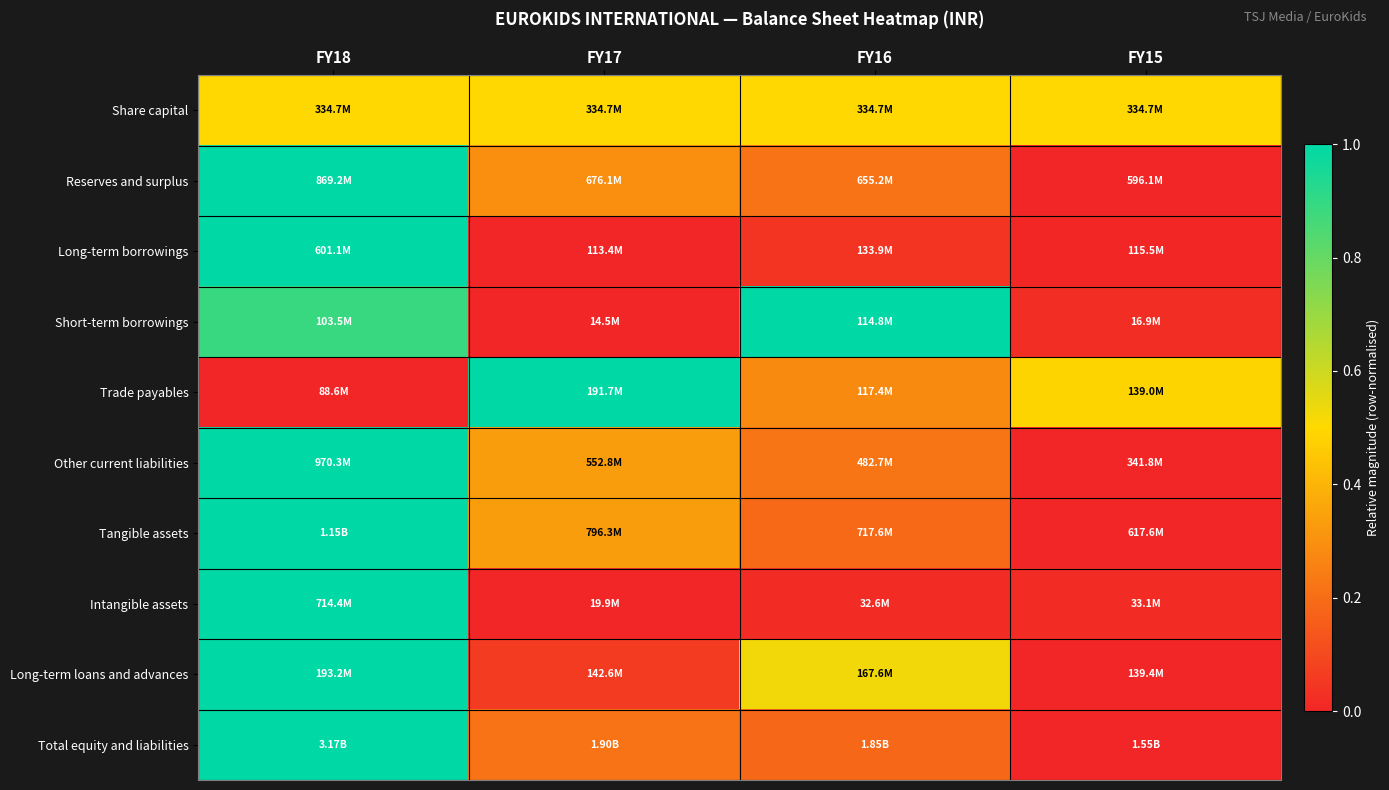

Reading left to right, list all the values displayed in this chart.

Share capital: FY18=0.5	FY17=0.5	FY16=0.5	FY15=0.5
Reserves and surplus: FY18=1.0	FY17=0.3	FY16=0.2	FY15=0.0
Long-term borrowings: FY18=1.0	FY17=0.0	FY16=0.0	FY15=0.0
Short-term borrowings: FY18=0.9	FY17=0.0	FY16=1.0	FY15=0.0
Trade payables: FY18=0.0	FY17=1.0	FY16=0.3	FY15=0.5
Other current liabilities: FY18=1.0	FY17=0.3	FY16=0.2	FY15=0.0
Tangible assets: FY18=1.0	FY17=0.3	FY16=0.2	FY15=0.0
Intangible assets: FY18=1.0	FY17=0.0	FY16=0.0	FY15=0.0
Long-term loans and advances: FY18=1.0	FY17=0.1	FY16=0.5	FY15=0.0
Total equity and liabilities: FY18=1.0	FY17=0.2	FY16=0.2	FY15=0.0